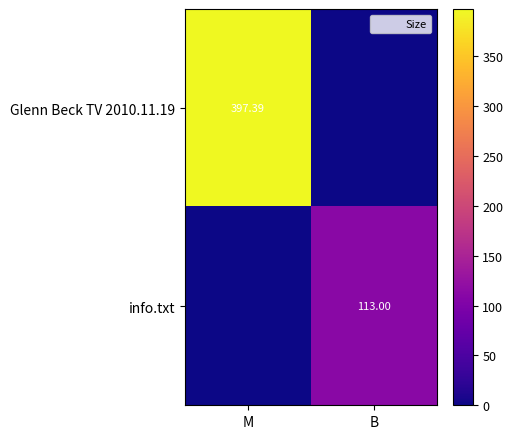

Which category has the highest value in the Glenn Beck TV 2010.11.19 series?

M